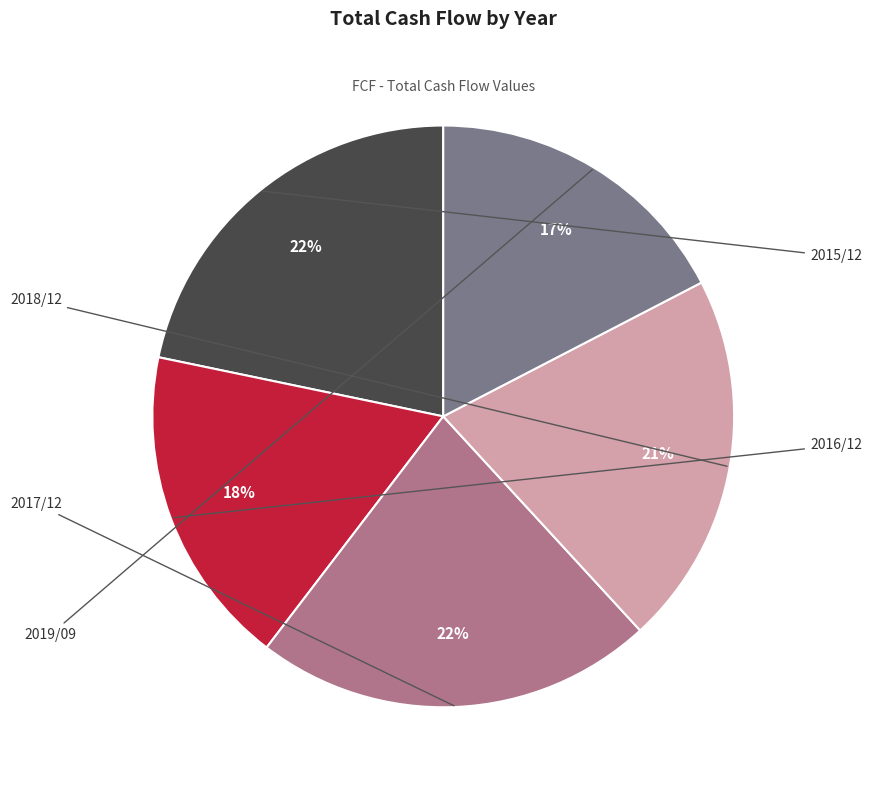

Is there any slice that represents more than half of the pie?

No